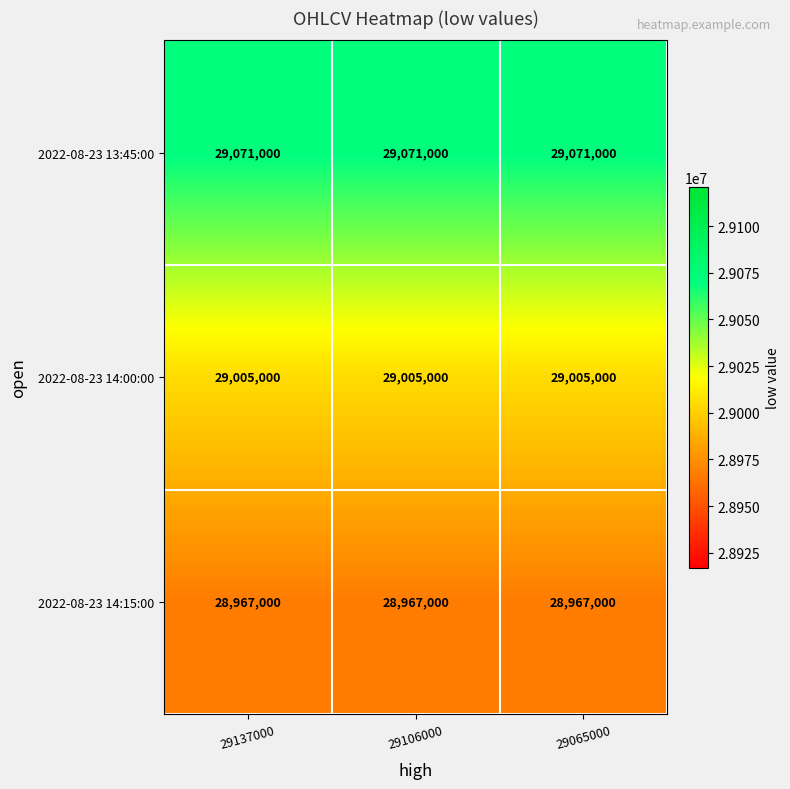

Which series has the largest total across all categories?

2022-08-23 13:45:00